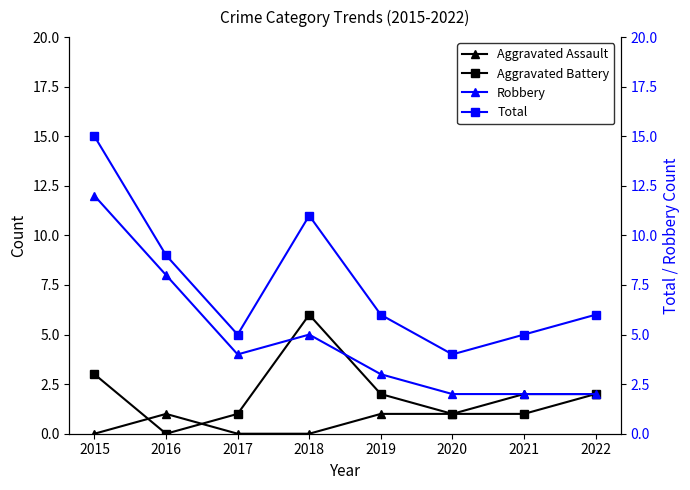

How many positive values does the Aggravated Battery series have?

7